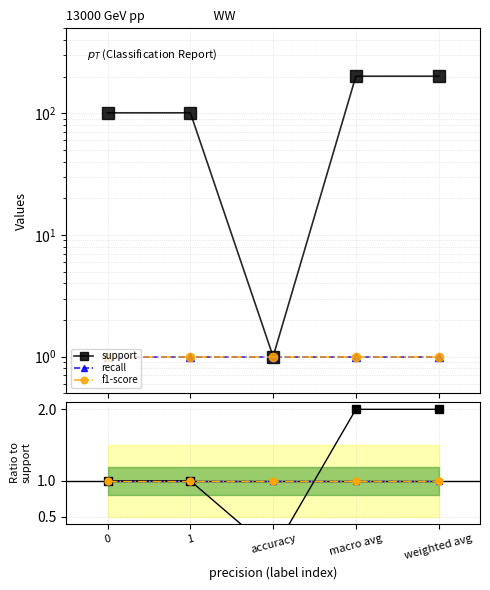

What is the difference between the maximum and second lowest values in the support ratio series?

1.0